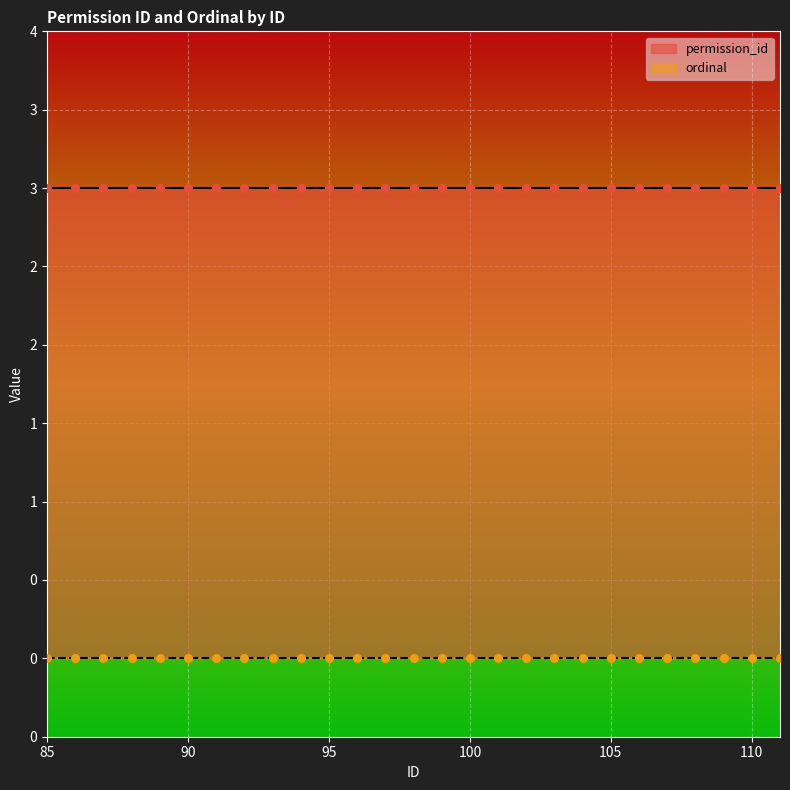

At how many categories does at least one series exceed 1?

27